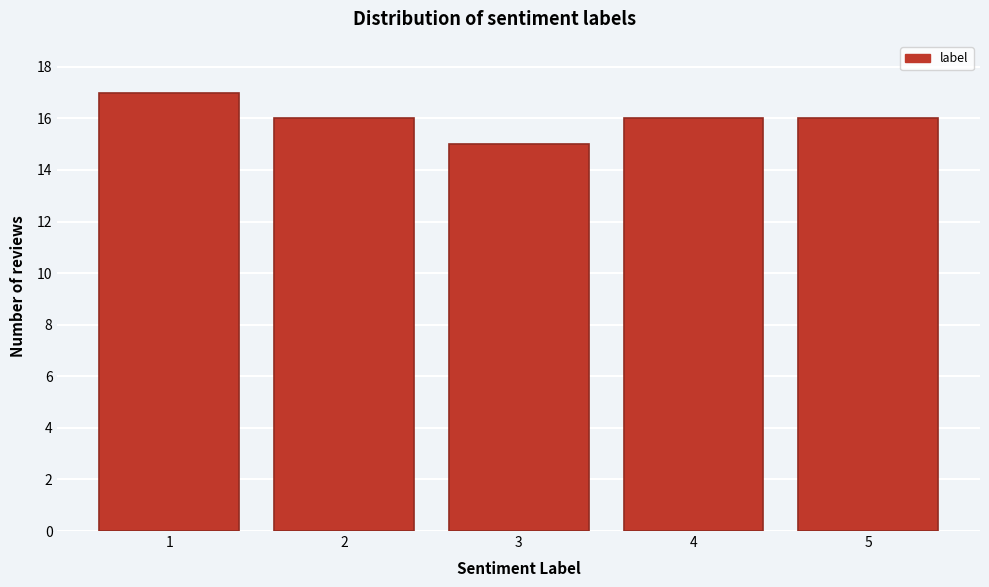

Reading right to left, what are all the values shown in this chart?

5=16	4=16	3=15	2=16	1=17